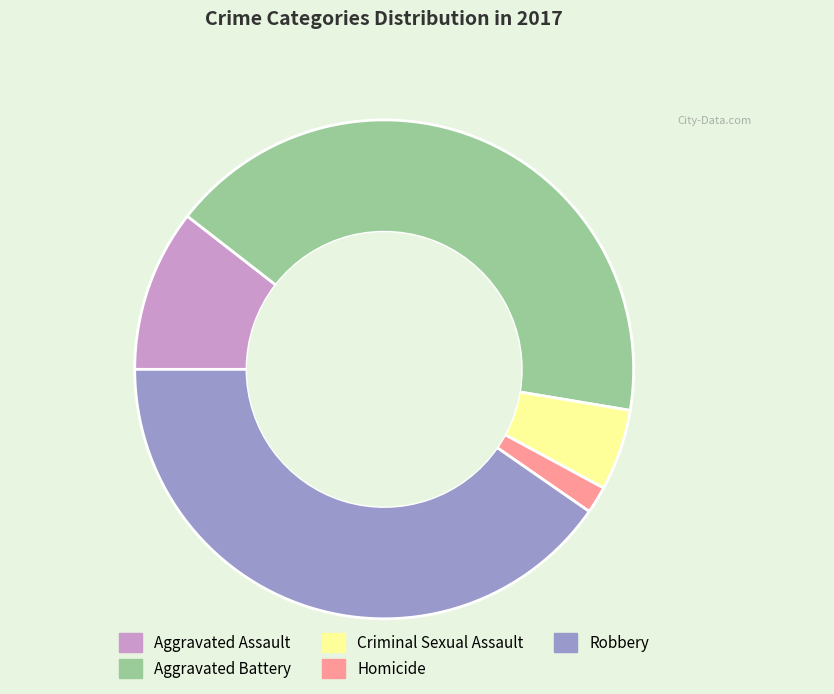

Approximately how many times larger is the value at Robbery compared to Aggravated Assault?

3.8